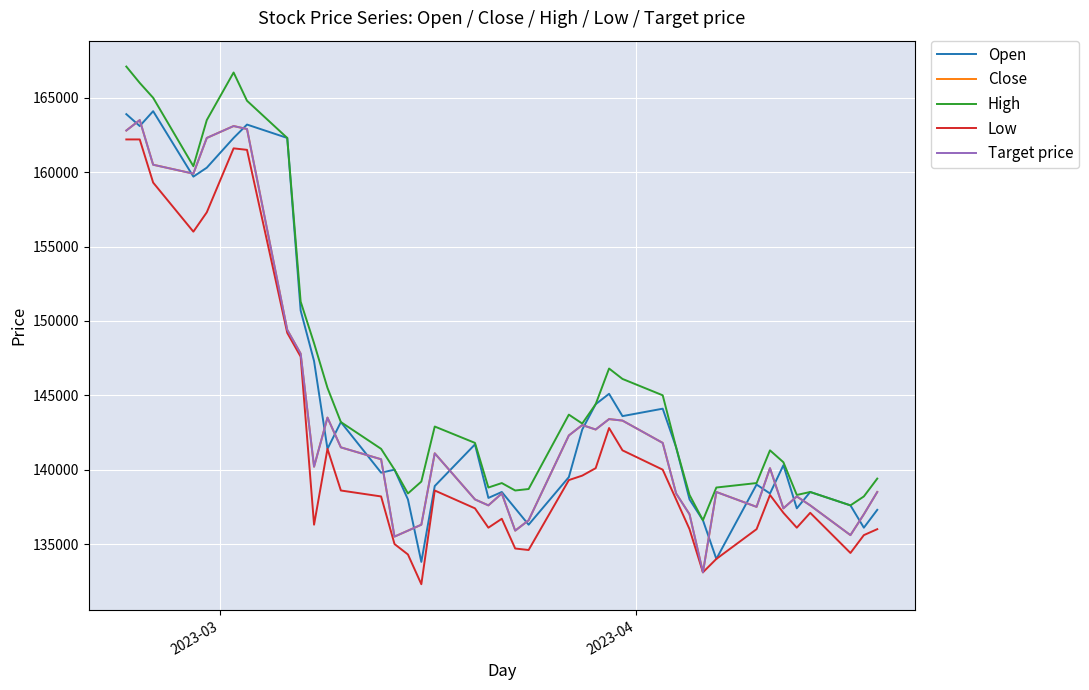

At which category is the sum across all series the highest?

2023-03